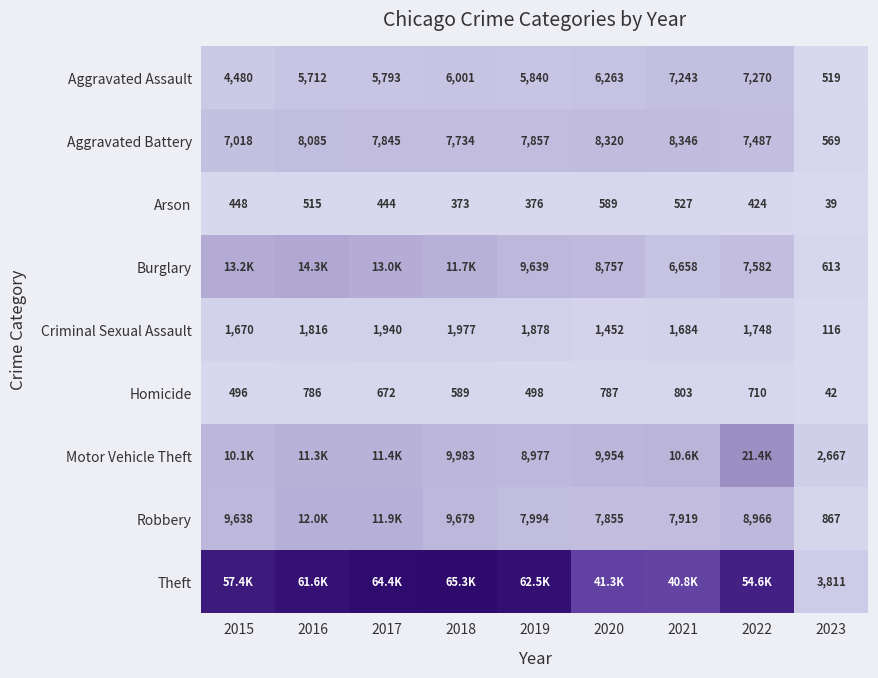

What is the approximate value of Aggravated Battery at 2020, to the nearest 50?

8300